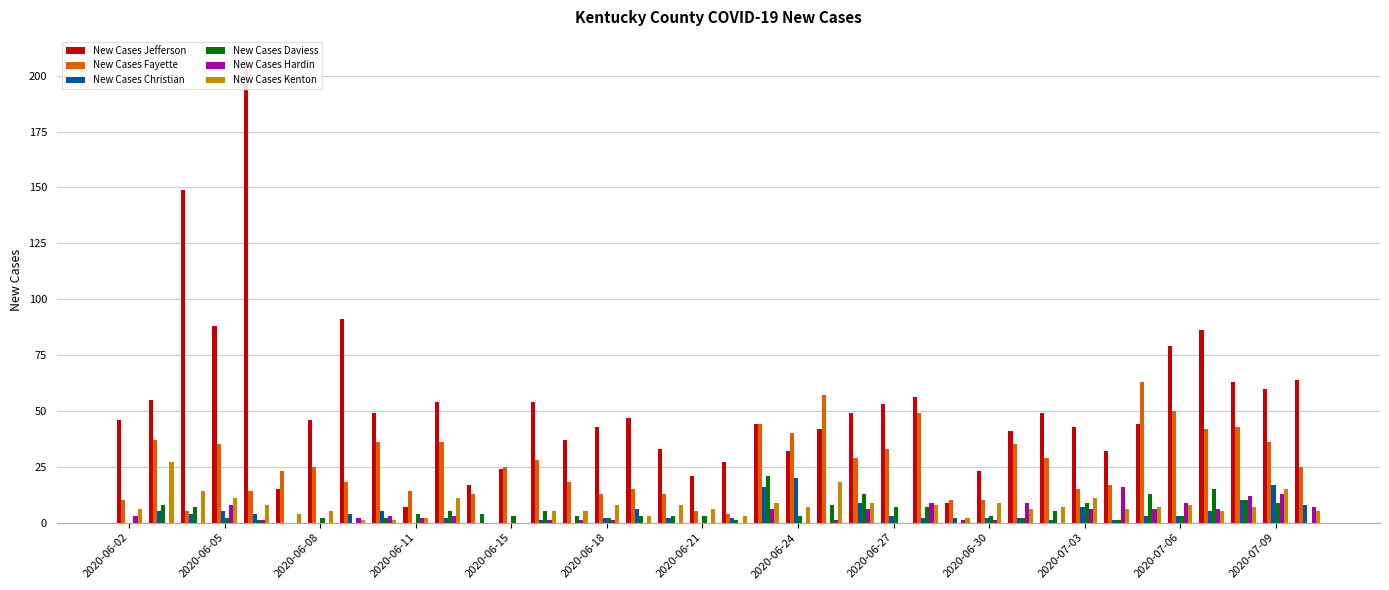

List the series in order of their peak value, lowest first.

New Cases Hardin, New Cases Christian, New Cases Daviess, New Cases Kenton, New Cases Fayette, New Cases Jefferson